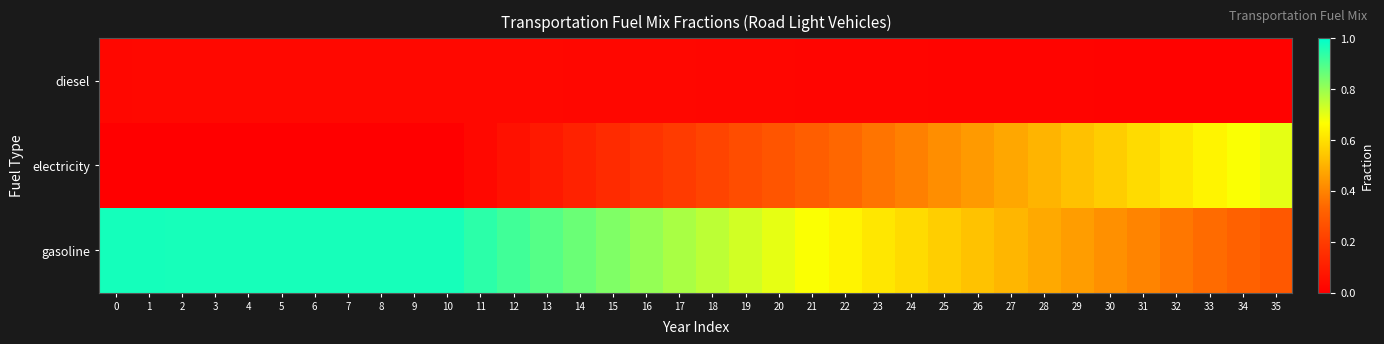

How many categories are shown in the chart?

36